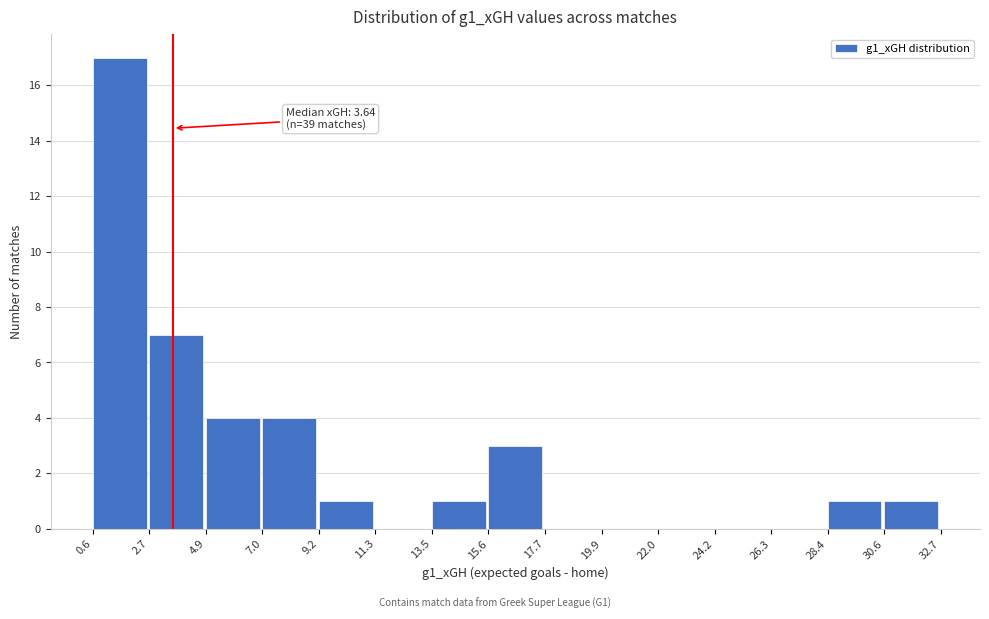

Over which range of the x-axis is the bar tallest?

0.6 to 2.7